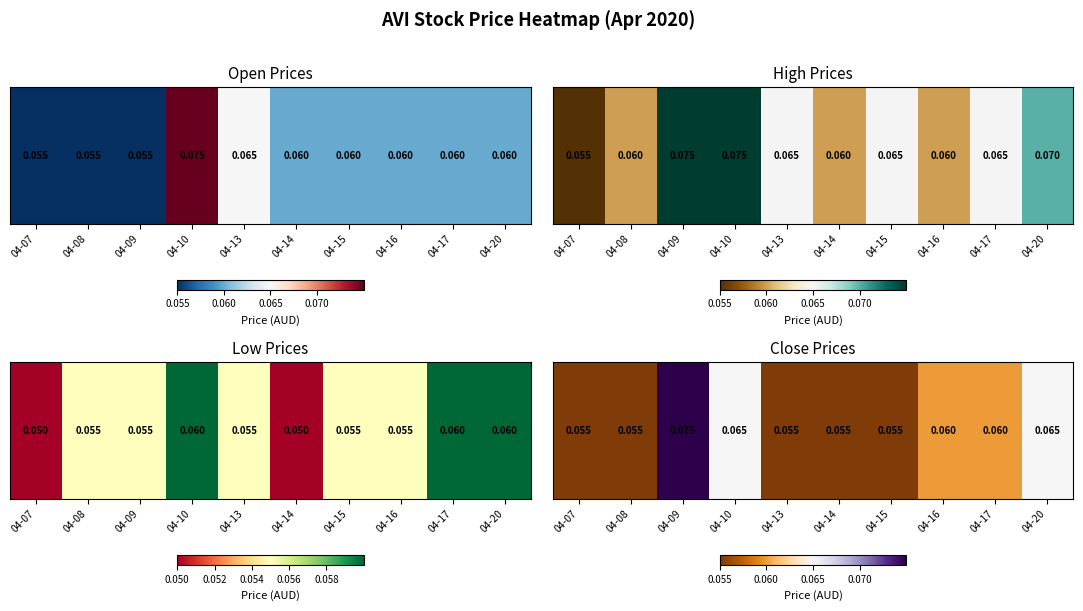

List the labels in order of value, largest first.

04-09, 04-10, 04-20, 04-16, 04-17, 04-07, 04-08, 04-13, 04-14, 04-15